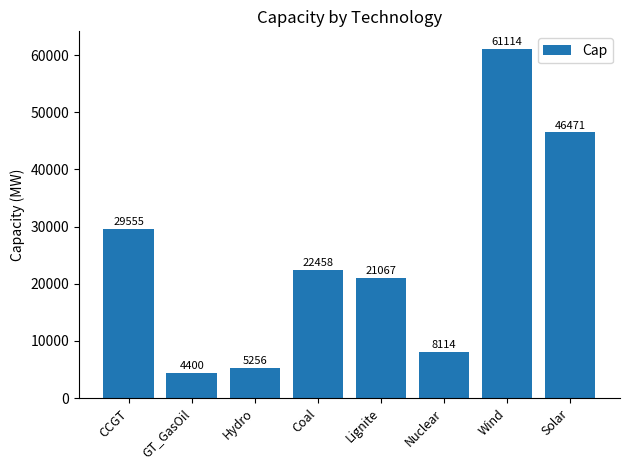

Which category has the lowest value across all series?

GT_GasOil